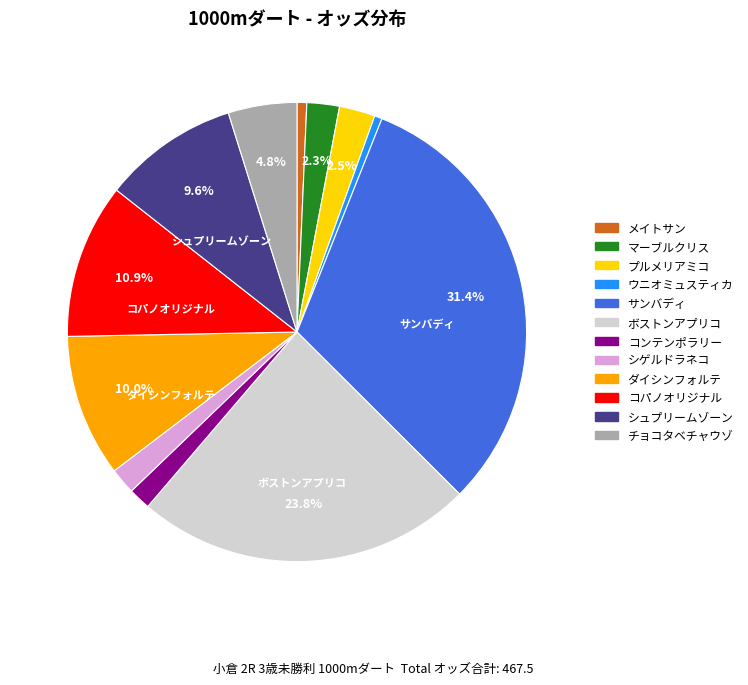

Which category has the biggest portion of the pie?

サンバディ